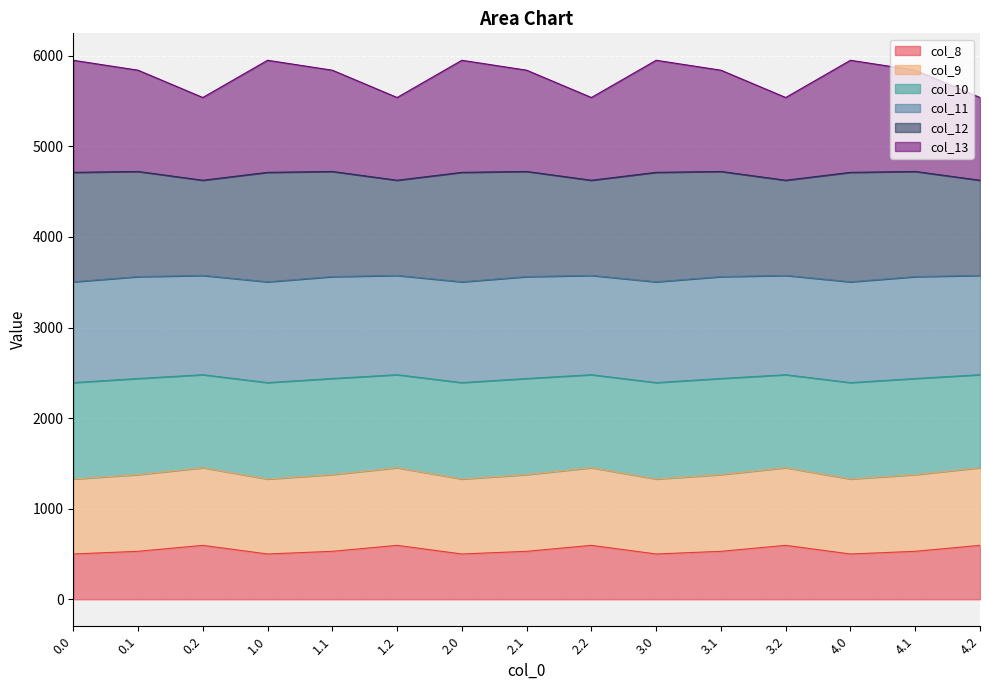

What is the total value across all series at 0.0?

5950.2